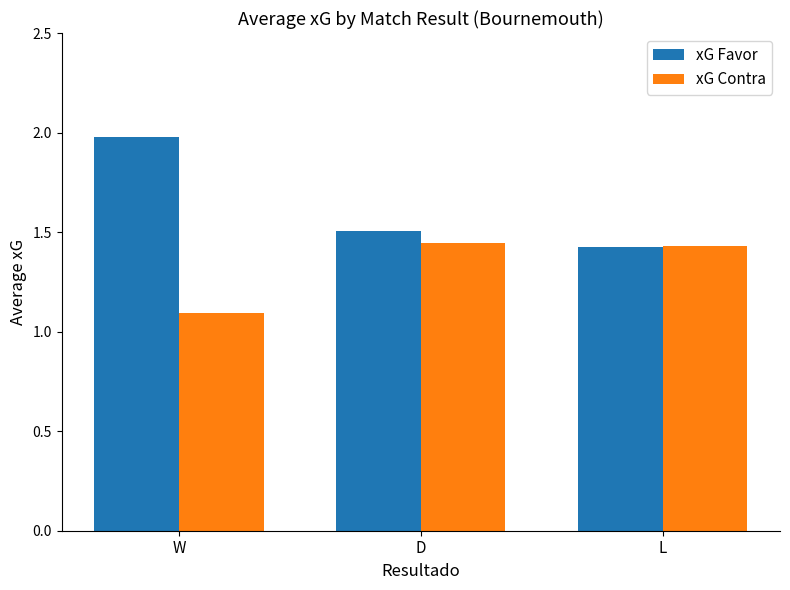

What is the sum of all xG Favor values?

4.9